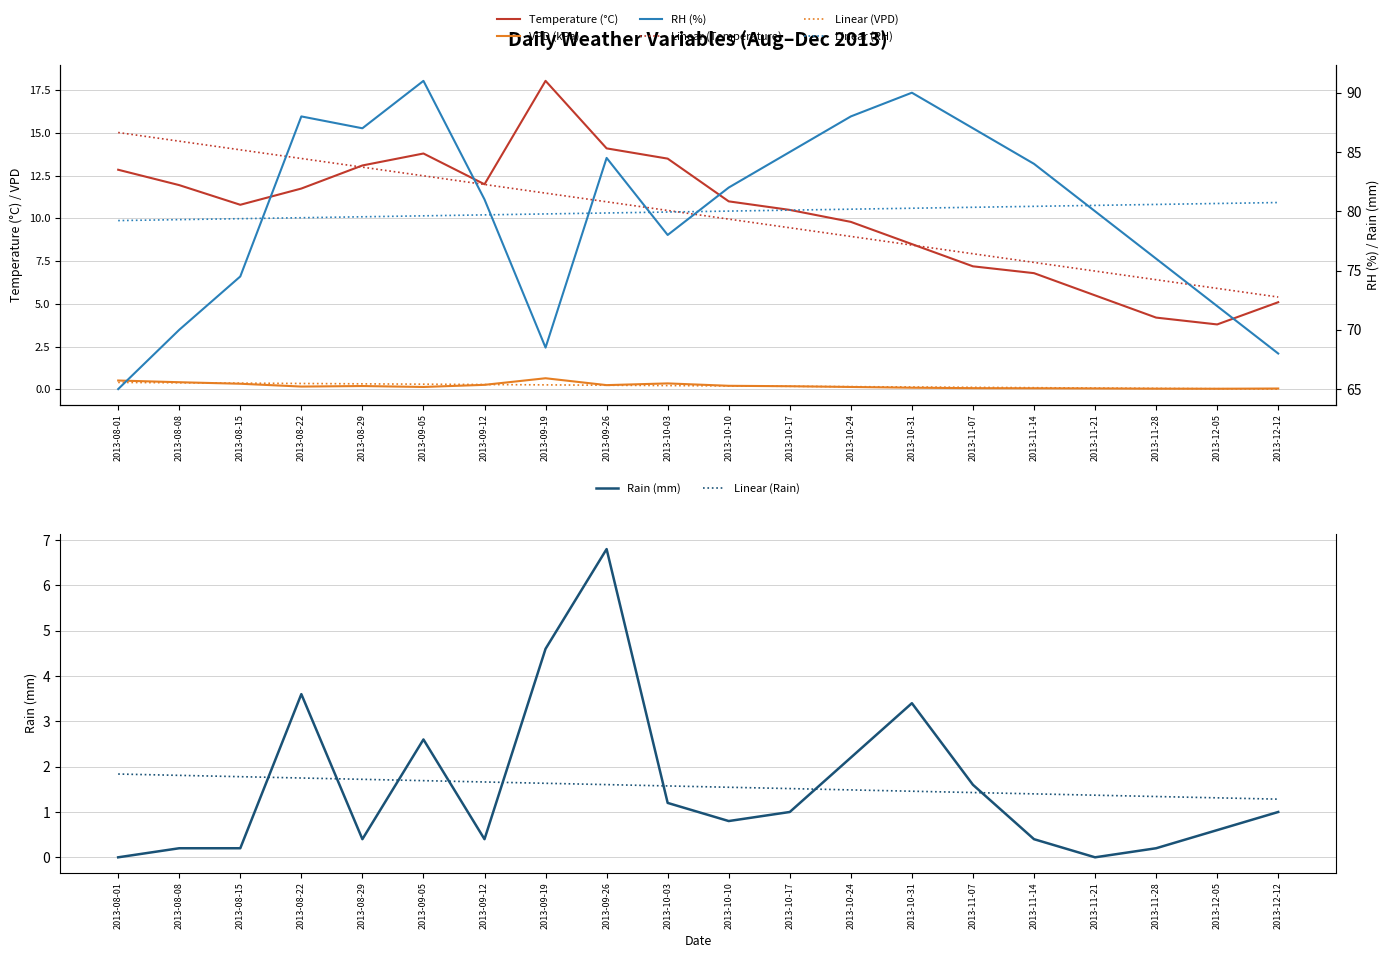

Reading right to left, transcribe all the data shown in this chart.

temperature: 5.1	3.8	4.2	5.5	6.8	7.2	8.5	9.8	10.5	11.0	13.5	14.1	18.1	12.0	13.8	13.1	11.8	10.8	11.9	12.8
rh: 68.0	72.0	76.0	80.0	84.0	87.0	90.0	88.0	85.0	82.0	78.0	84.5	68.5	81.0	91.0	87.0	88.0	74.5	70.0	65.0
rain: 1.0	0.6	0.2	0.0	0.4	1.6	3.4	2.2	1.0	0.8	1.2	6.8	4.6	0.4	2.6	0.4	3.6	0.2	0.2	0.0
vpd: 0.1	0.0	0.0	0.1	0.1	0.1	0.1	0.1	0.2	0.2	0.3	0.2	0.7	0.3	0.1	0.2	0.2	0.3	0.4	0.5